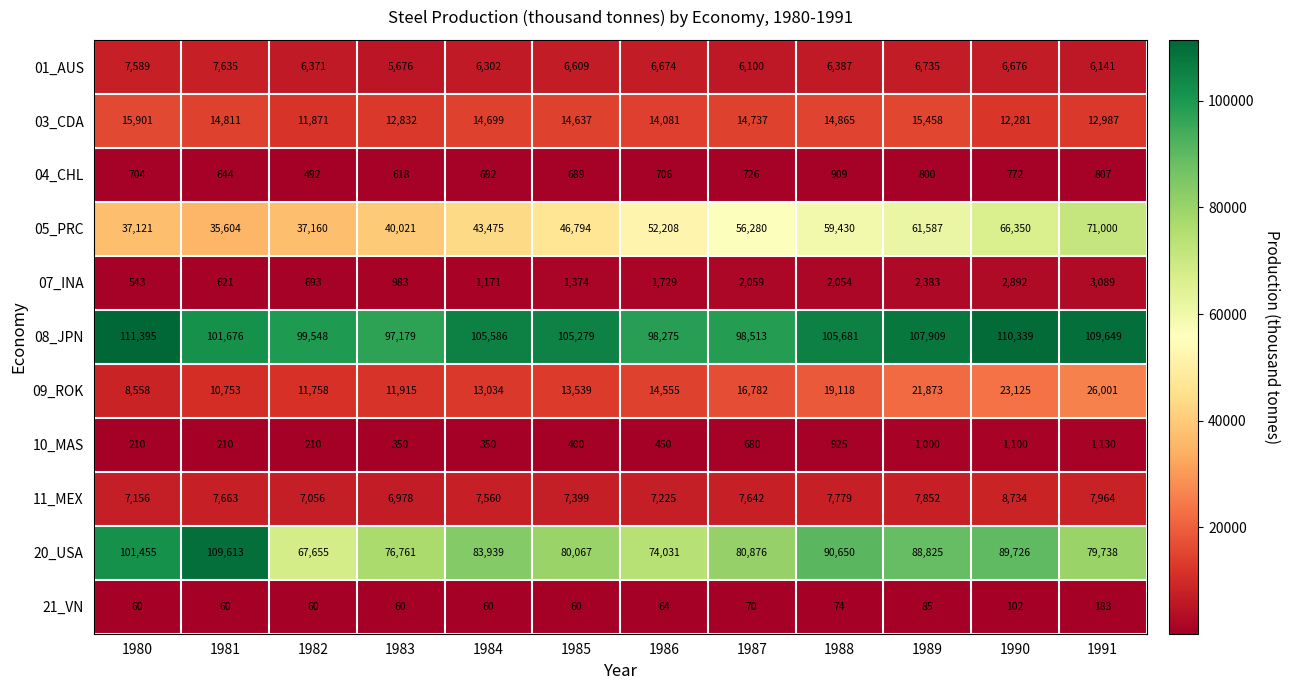

At 1980, list the series in order from largest to smallest.

08_JPN, 20_USA, 05_PRC, 03_CDA, 09_ROK, 01_AUS, 11_MEX, 04_CHL, 07_INA, 10_MAS, 21_VN